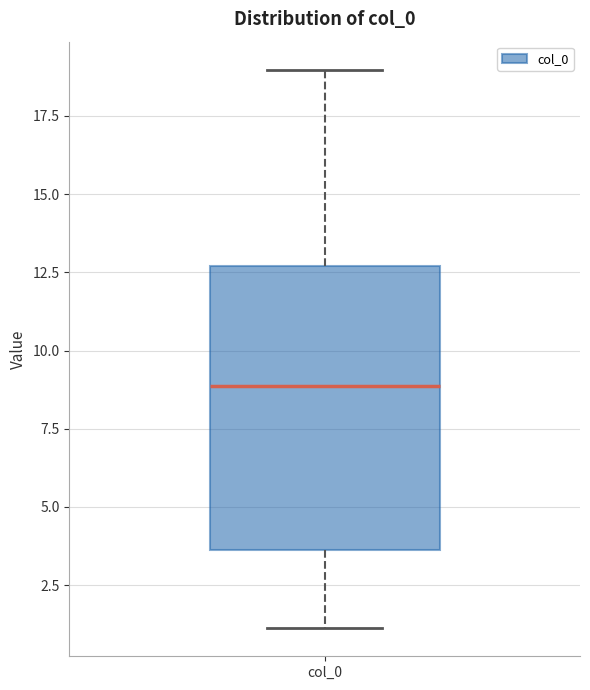

Where does the median line of the box for col_0 sit on the y-axis? The values are not printed on the chart, so give them approximately, as read against the axis.

9.0